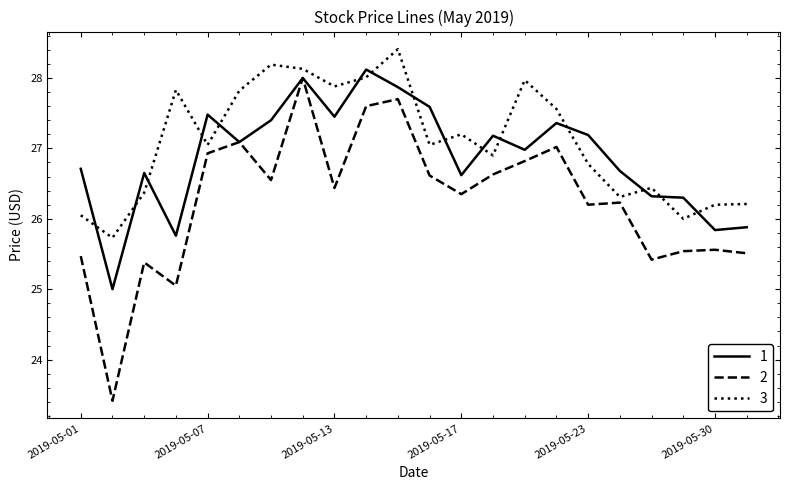

Rank the series by their average value, from highest to lowest.

3, 1, 2